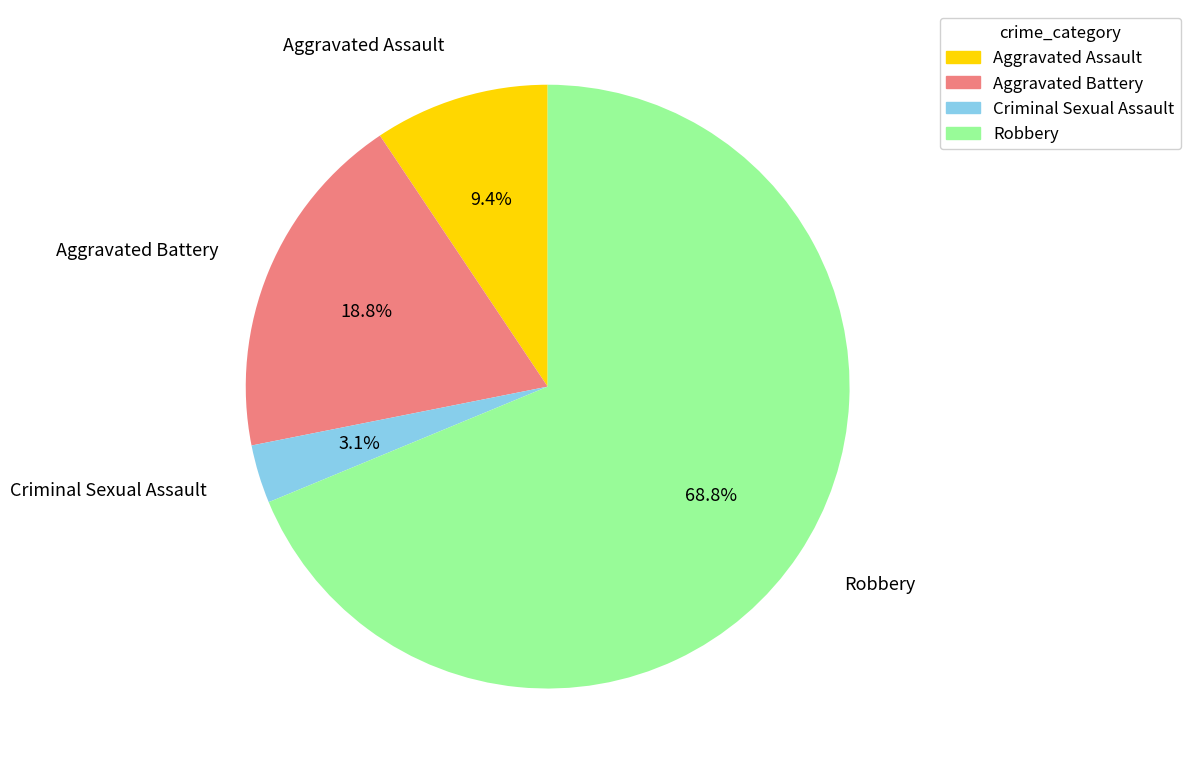

How many segments does this pie chart have?

4